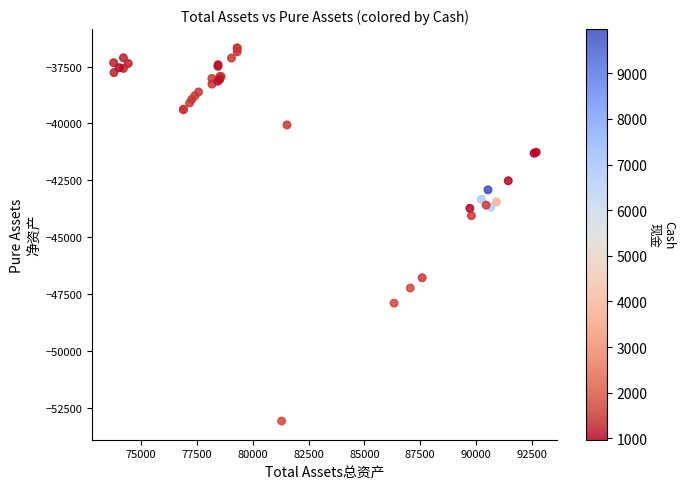

What Y value in the scatter plot is closest to -44878?

-44056.9